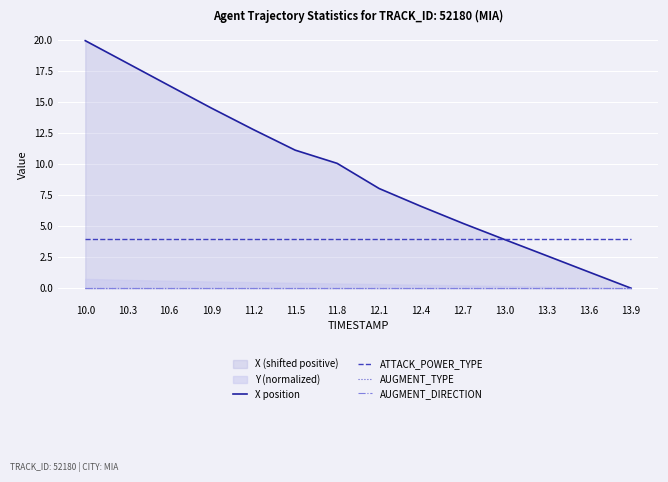

List the series in order of their peak value, lowest first.

AUGMENT_TYPE, AUGMENT_DIRECTION, ATTACK_POWER_TYPE, X position